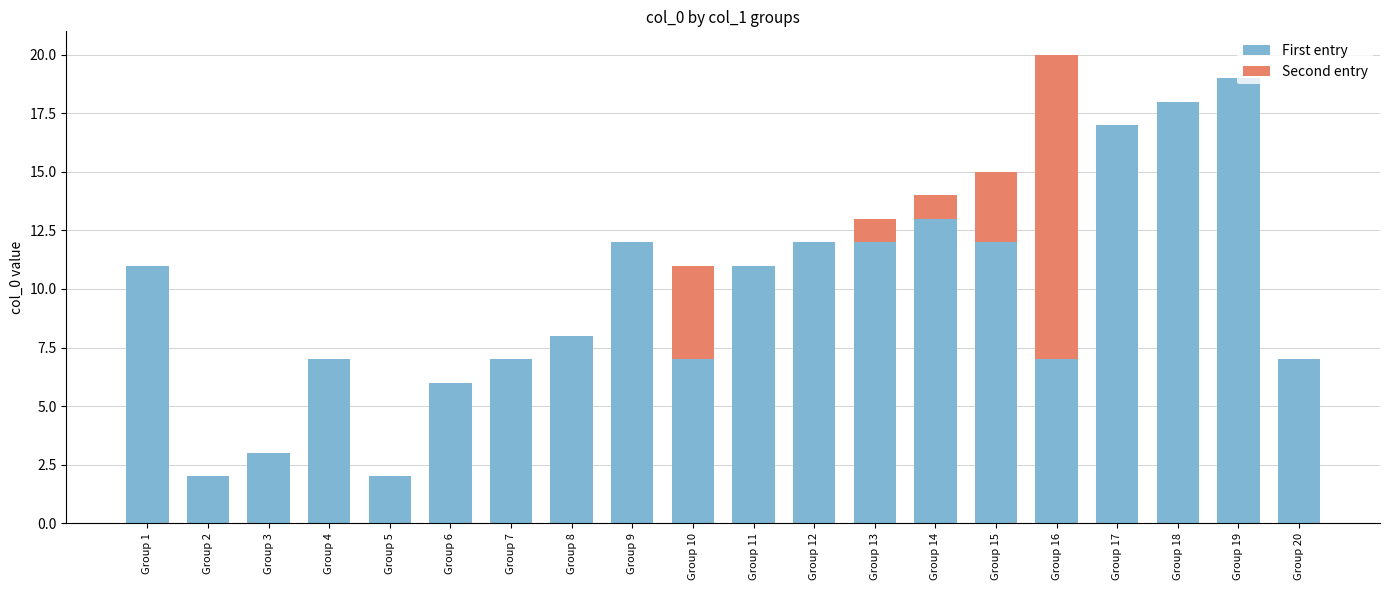

Does the chart contain stacked bars?

Yes